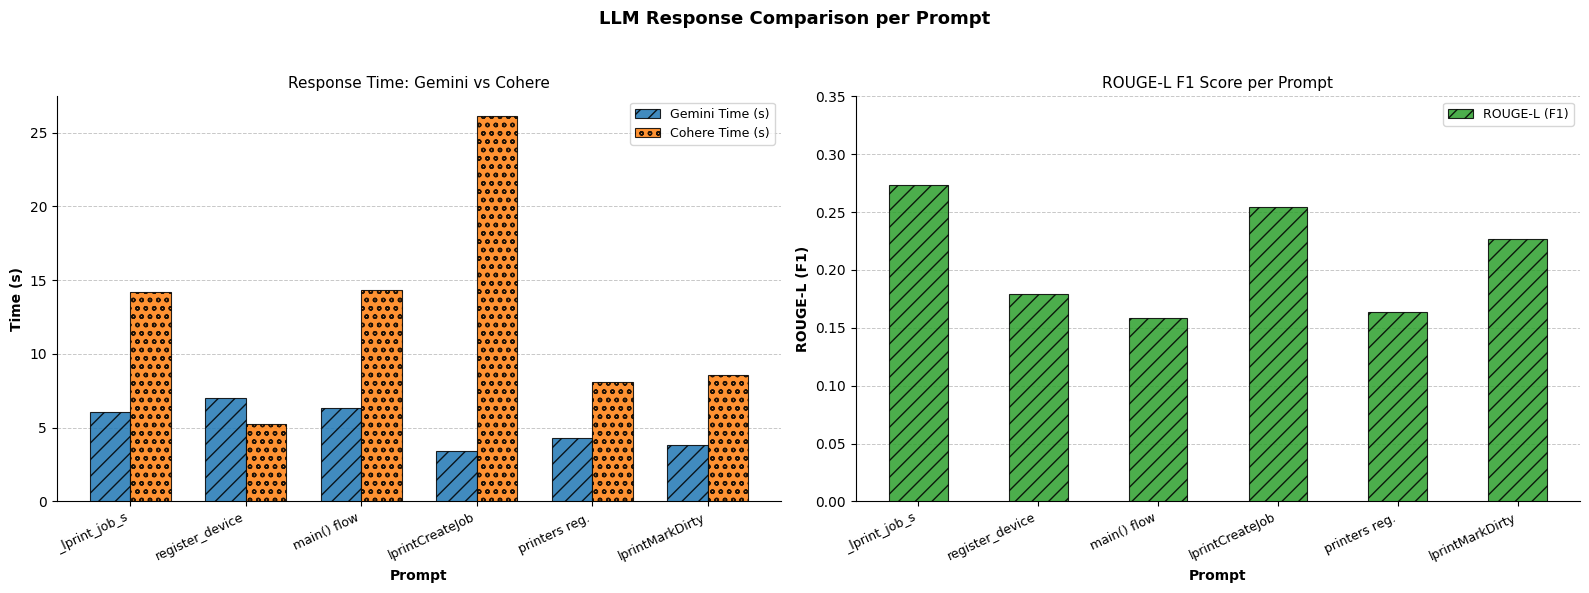

What are all the series names shown in the legend?

Gemini Time (s), Cohere Time (s), ROUGE-L (F1)